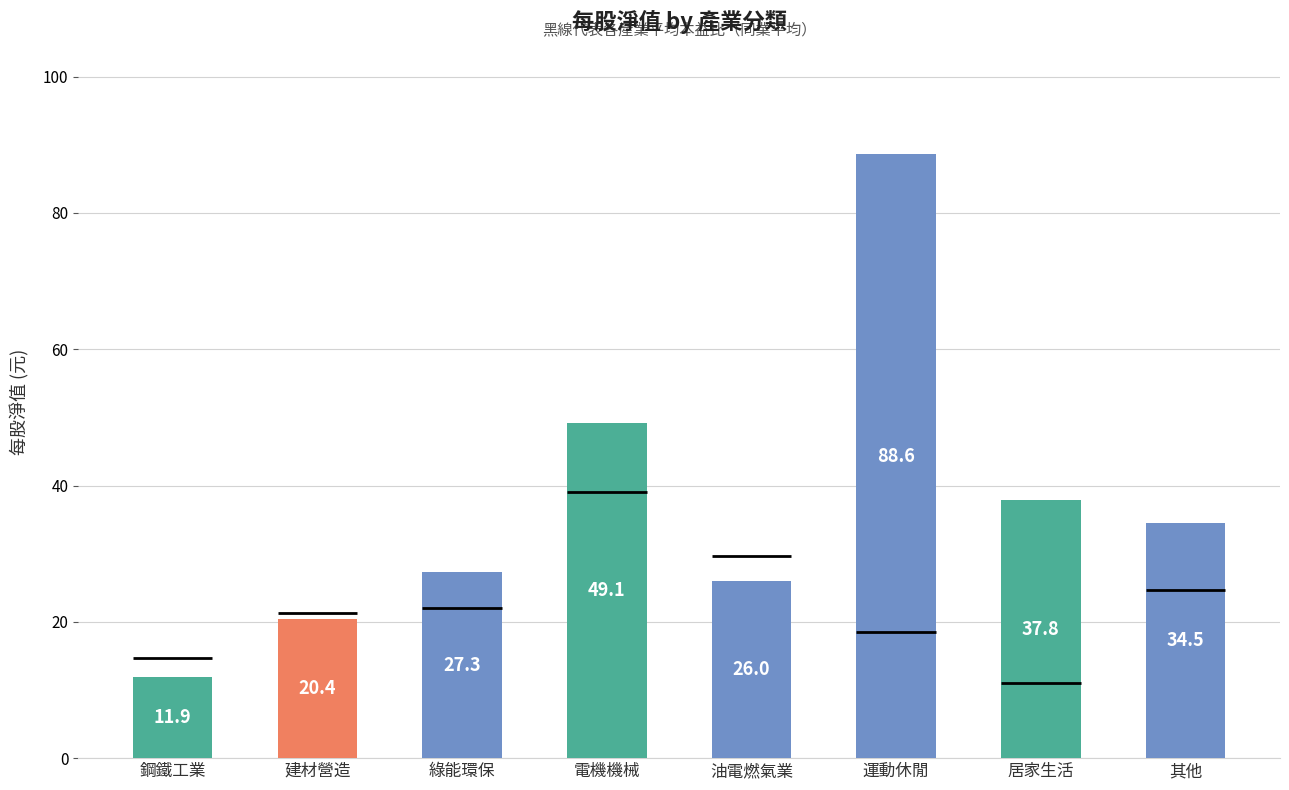

At which label is the value closest to 50?

電機機械